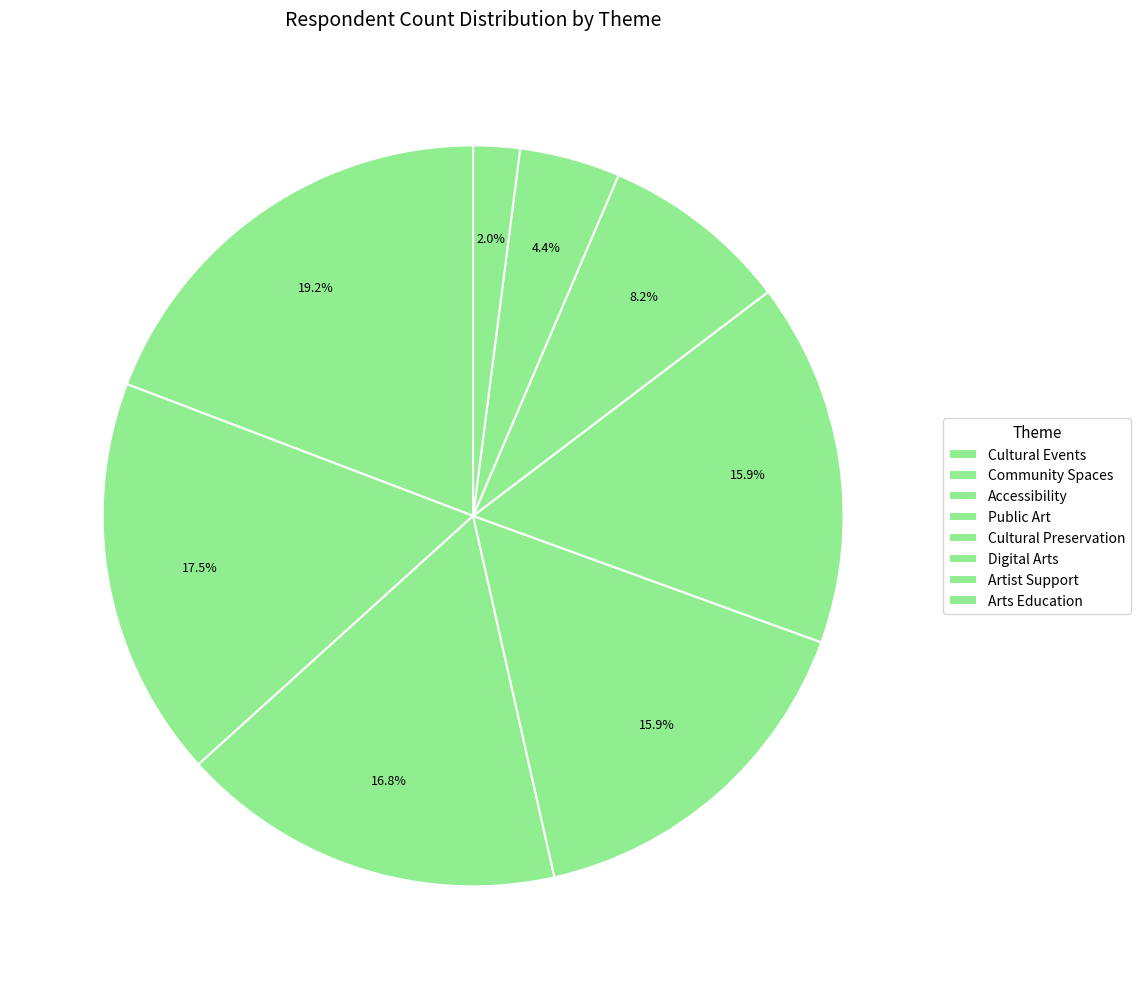

How many slices are in this pie chart?

8